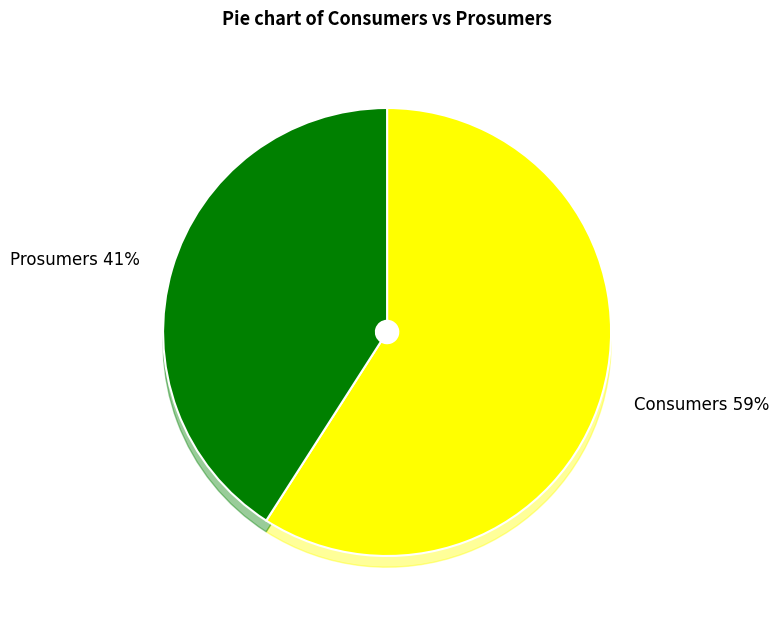

Does Prosumers account for over 50% of the chart?

No